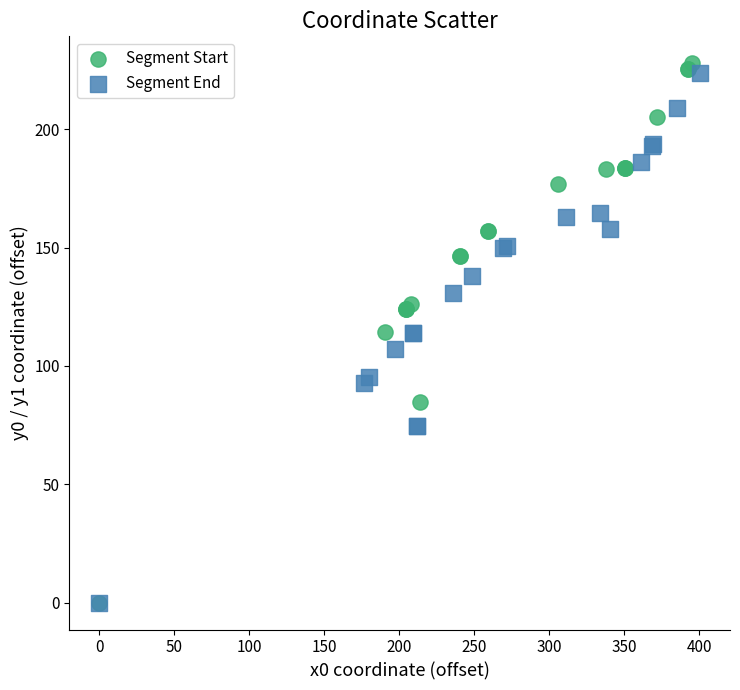

Which series has the largest Y range (max minus min)?

Segment Start